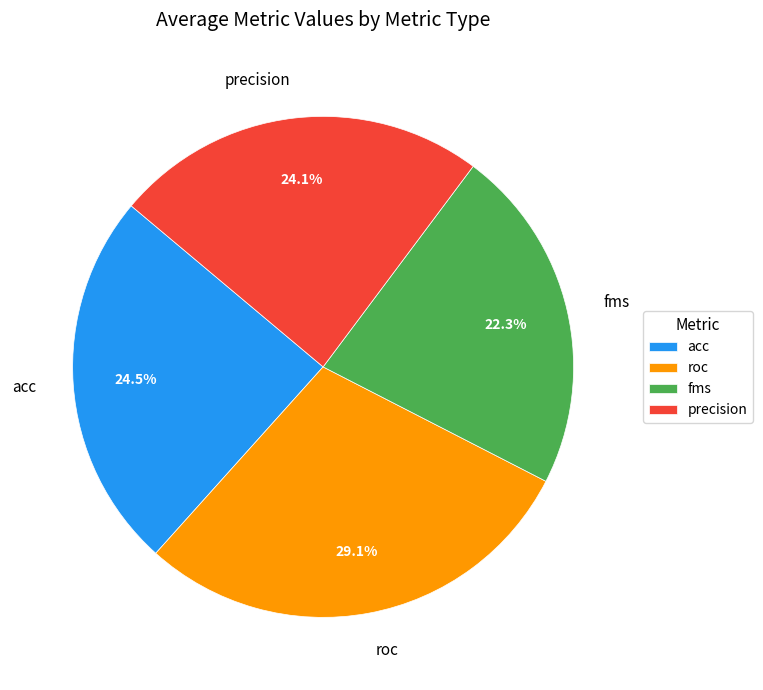

What percentage do fms and precision together represent?

46.4%